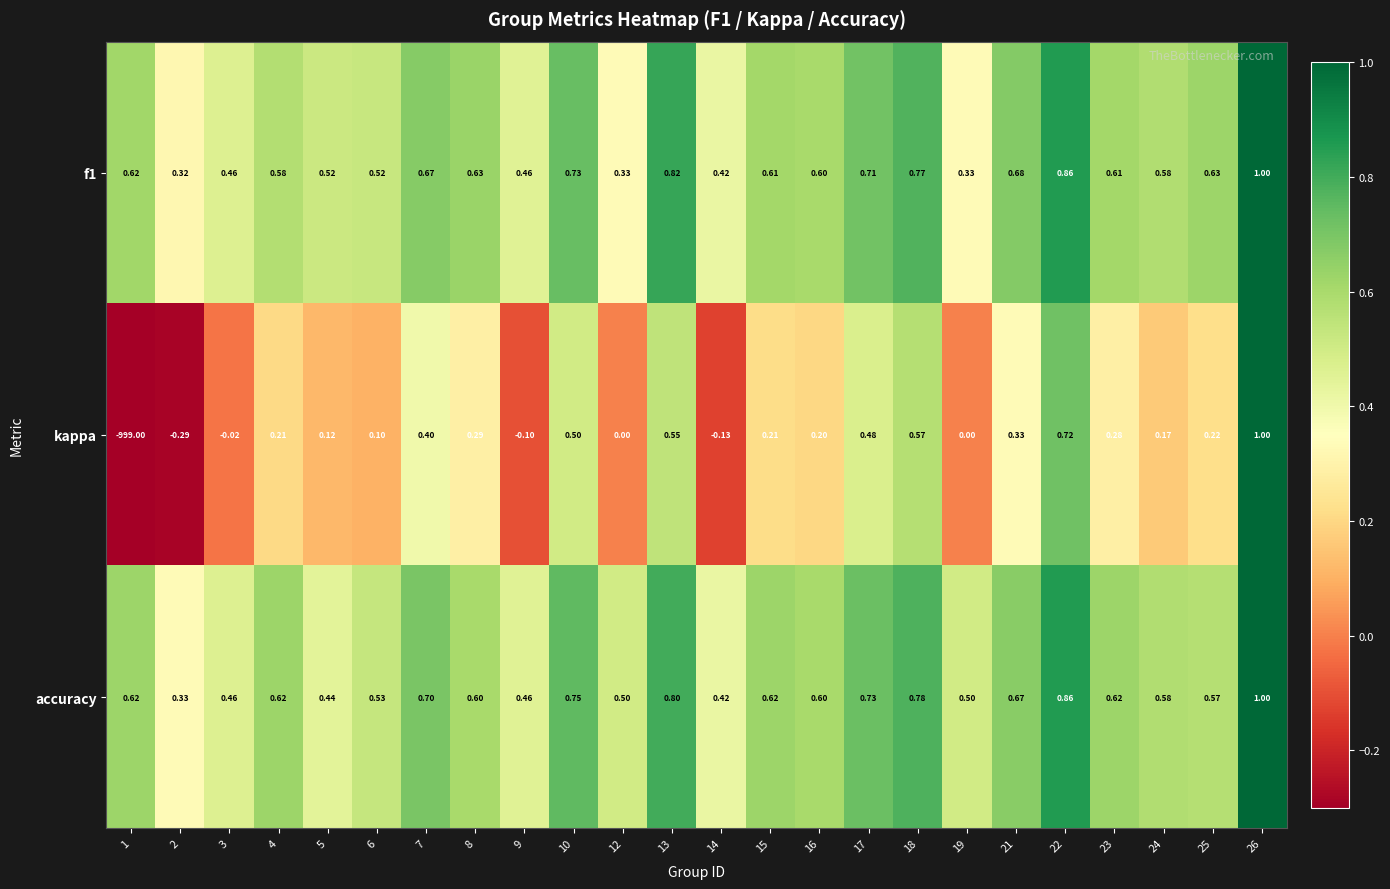

Which series has the largest total across all categories?

accuracy